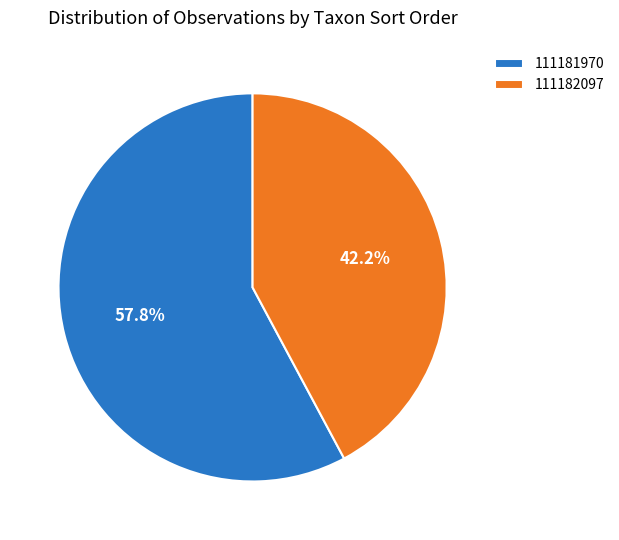

What percentage is NOT represented by 111181970?

42.2%